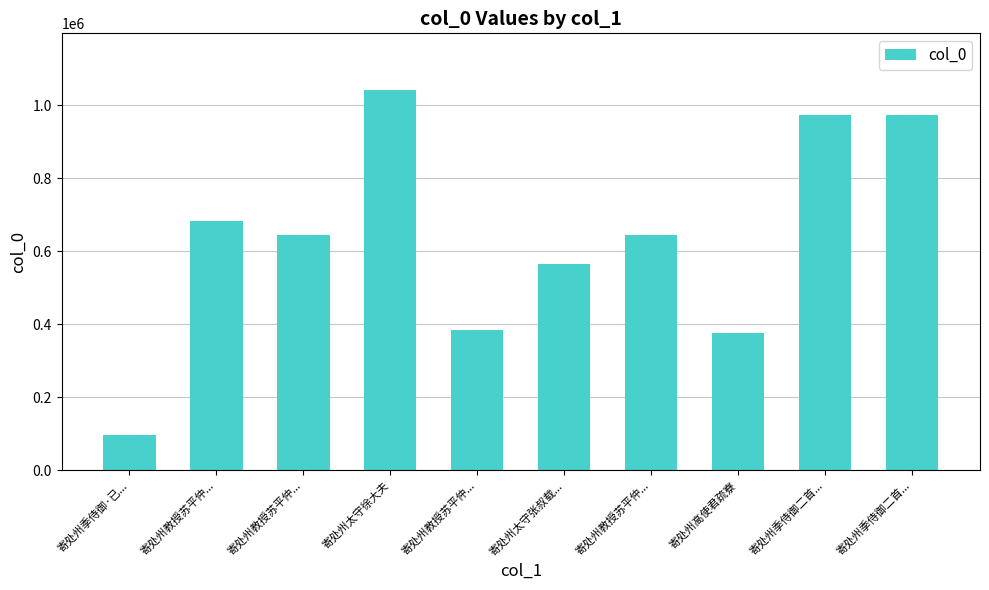

Does the chart contain any negative values?

No